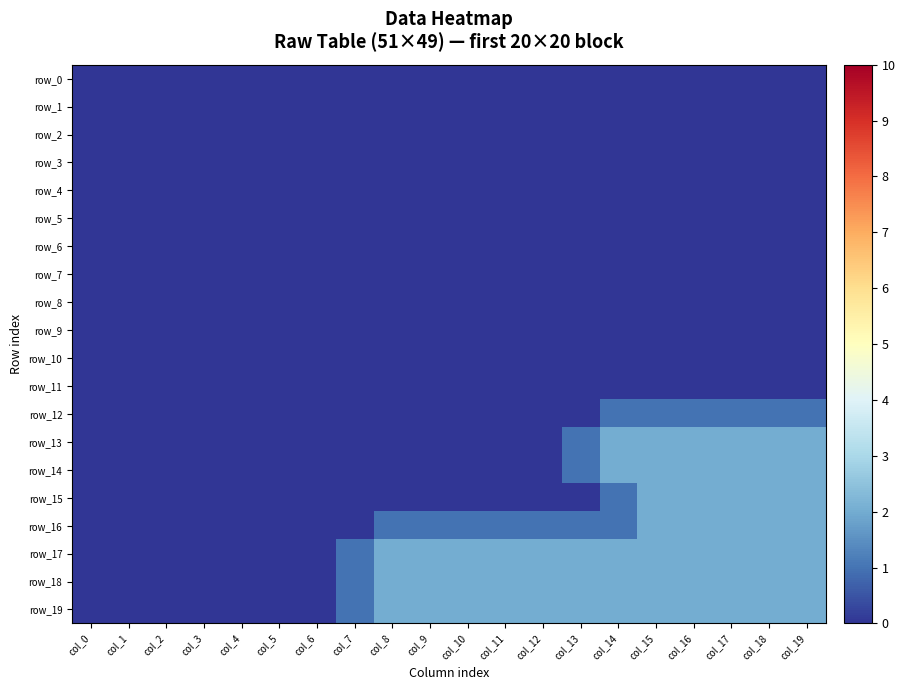

Rank the series by their maximum value, from highest to lowest.

row_13, row_14, row_15, row_16, row_17, row_18, row_19, row_12, row_0, row_1, row_2, row_3, row_4, row_5, row_6, row_7, row_8, row_9, row_10, row_11